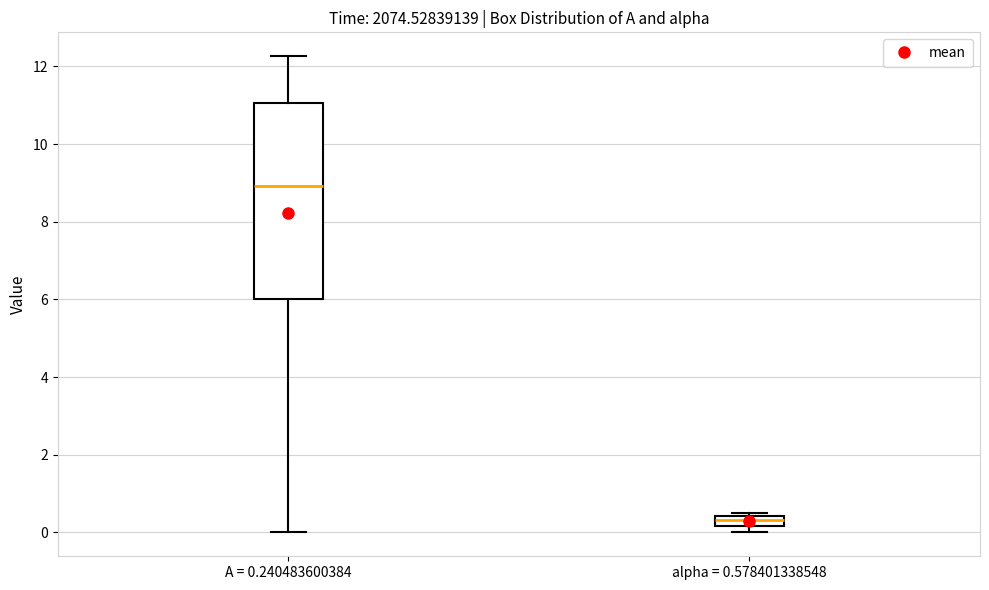

Where is the upper edge of the box for alpha = 0.578401338548 on the y-axis? The values are not printed on the chart, so give them approximately, as read against the axis.

0.4